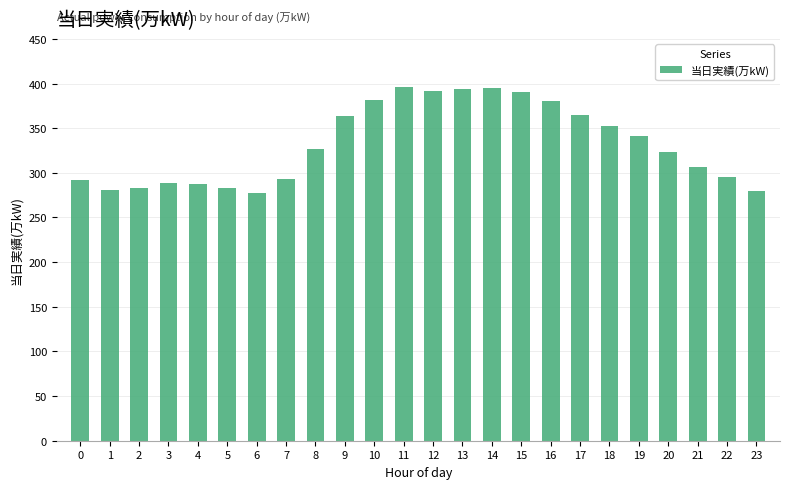

True or false: the data shows 277 at 6.

True